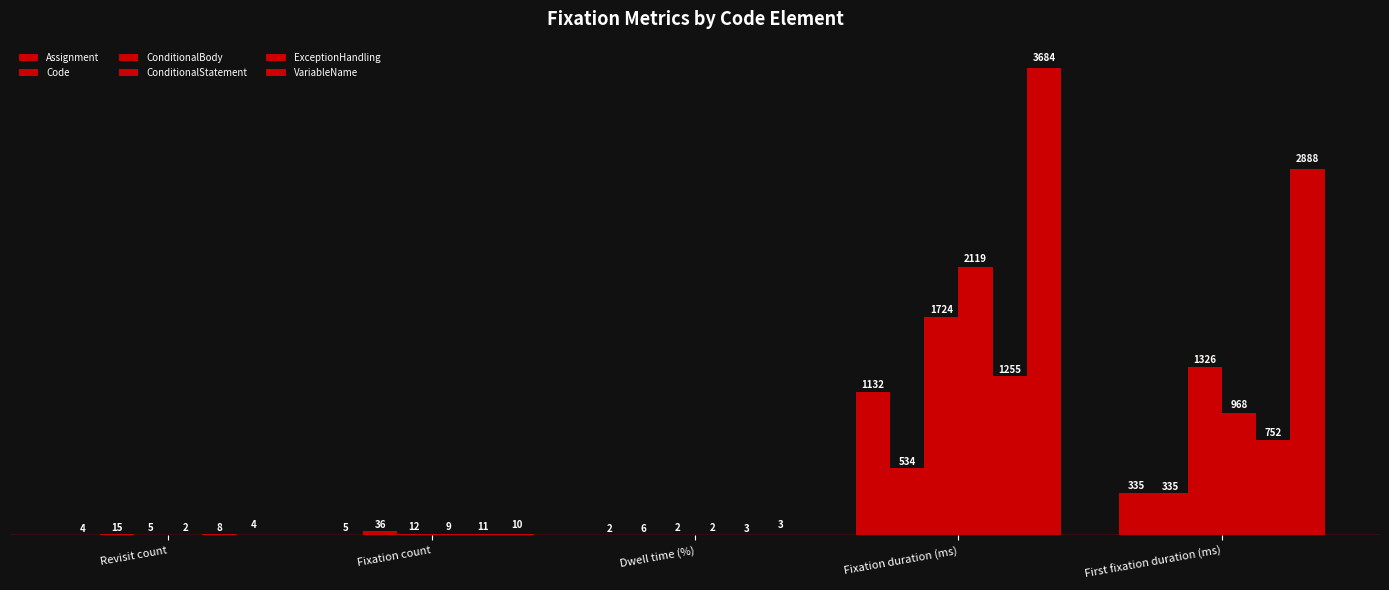

How many distinct data groups are displayed?

6